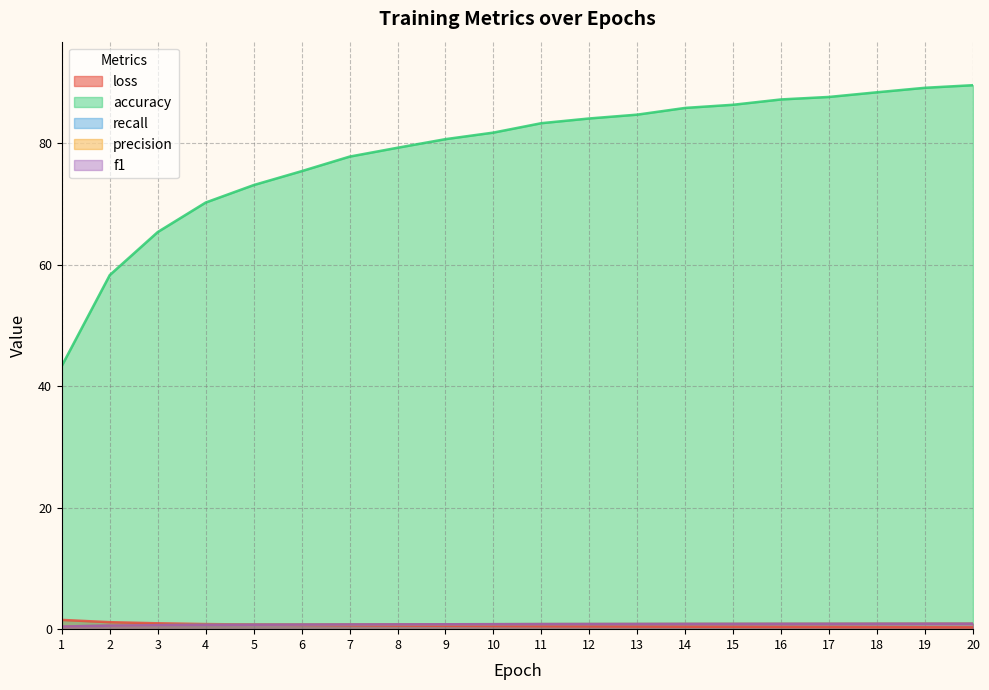

What are all the series names shown in the legend?

loss, accuracy, recall, precision, f1